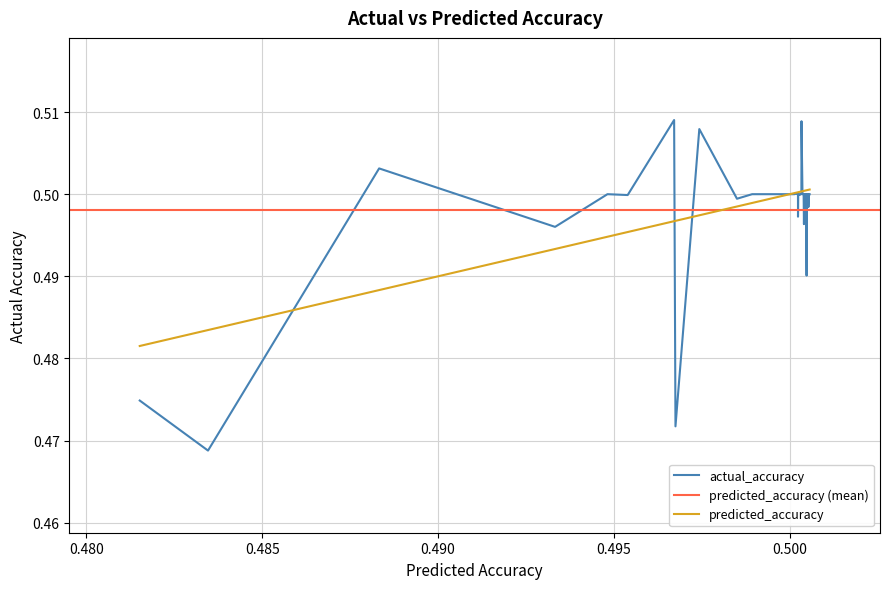

The value of predicted_accuracy at 0.475 is 0.7. True or false?

False